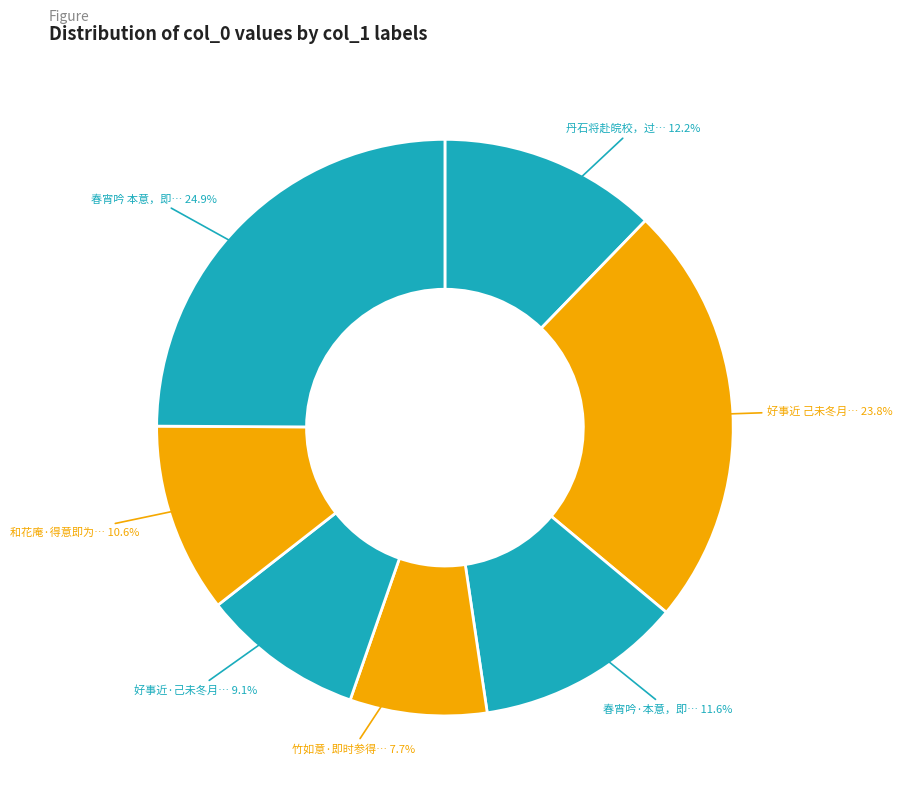

How many segments does this pie chart have?

7